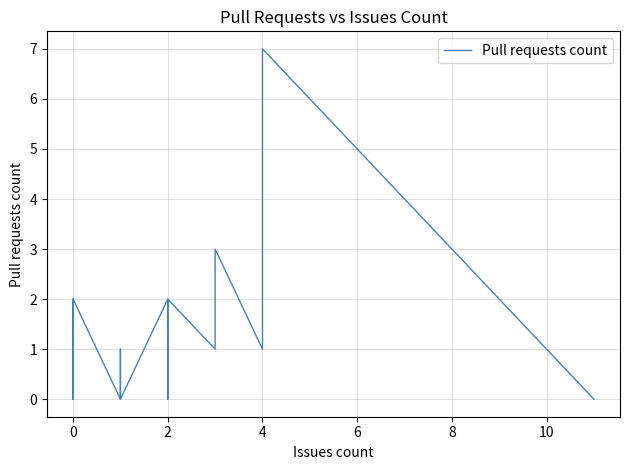

Reading left to right, transcribe all the data shown in this chart.

0	2	0	0	1	0	0	0	0	0	0	0	0	0	0	0	0	0	0	0	2	0	0	0	0	1	1	0	2	2	0	1	1	2	1	2	3	1	7	0